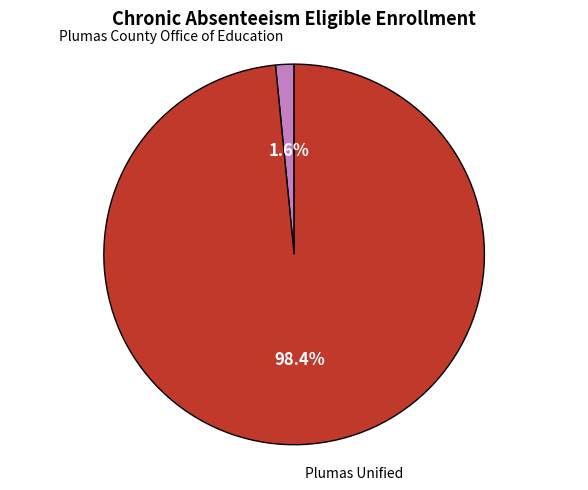

Does any single category account for the majority?

Yes